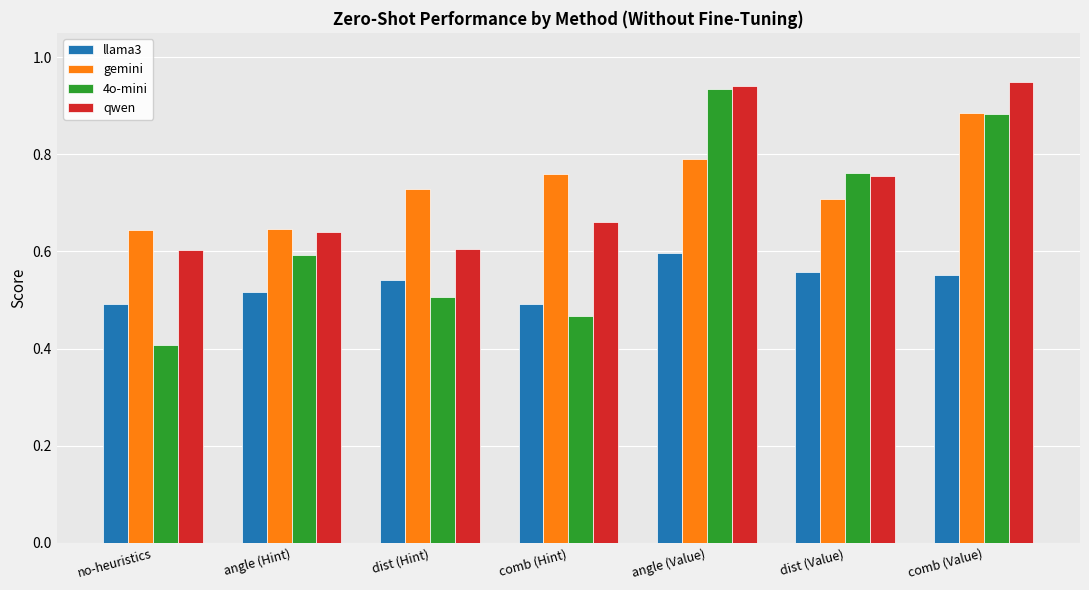

Rank the series by their maximum value, from lowest to highest.

llama3, gemini, 4o-mini, qwen